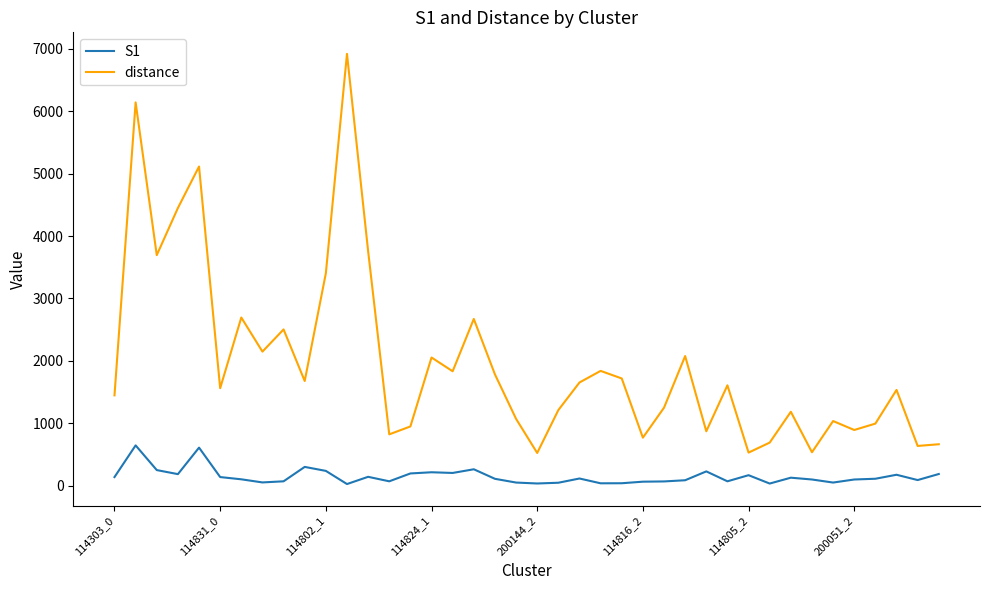

List the series in order of their overall mean, lowest first.

S1, distance